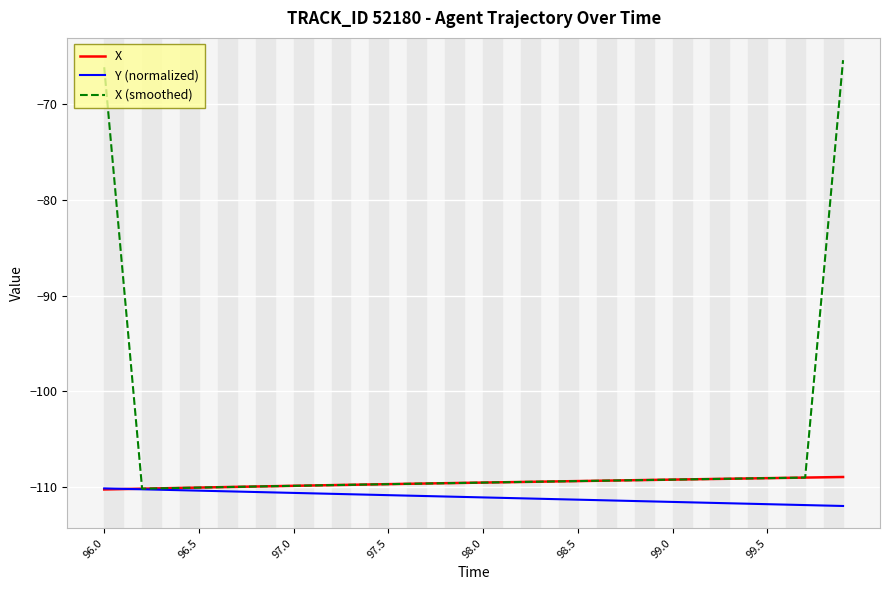

Which series has the largest total across all categories?

X (smoothed)